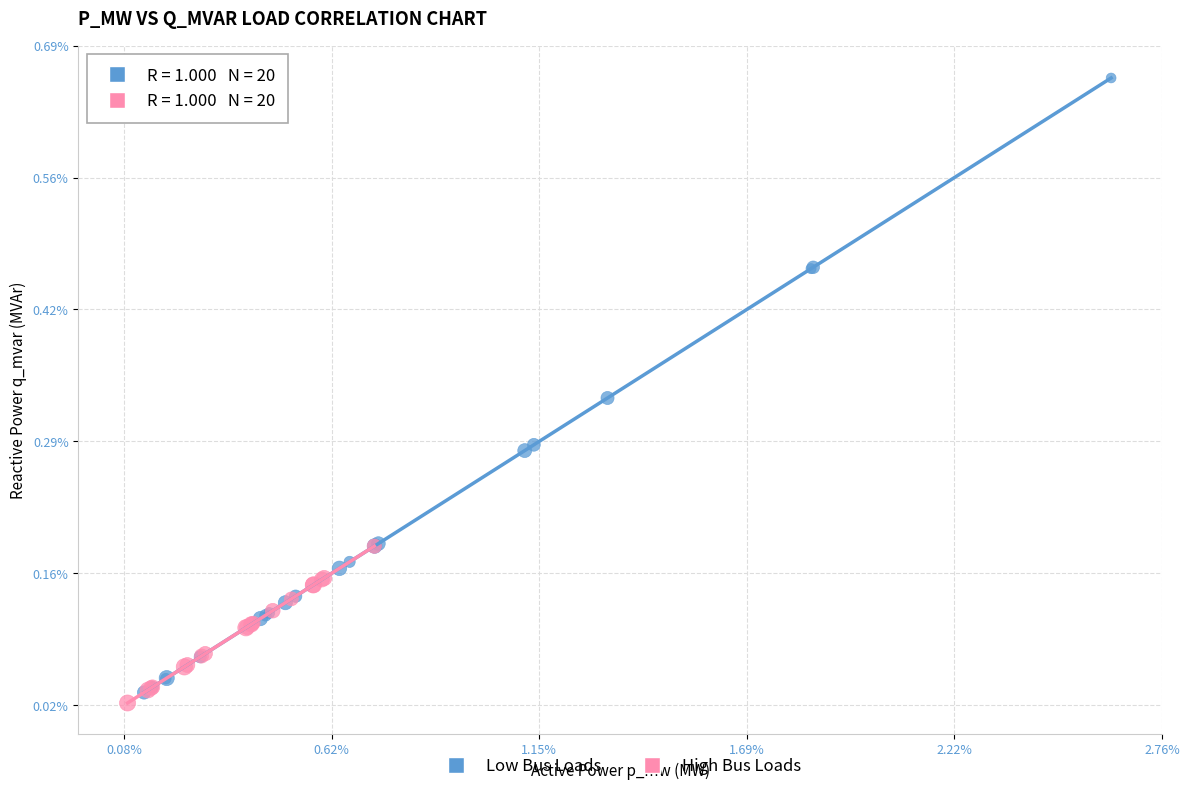

Which series has the largest Y range (max minus min)?

Low Bus Loads